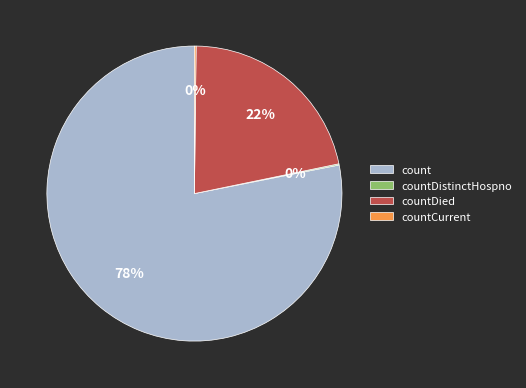

To the nearest percent, what portion does countDied represent?

22%